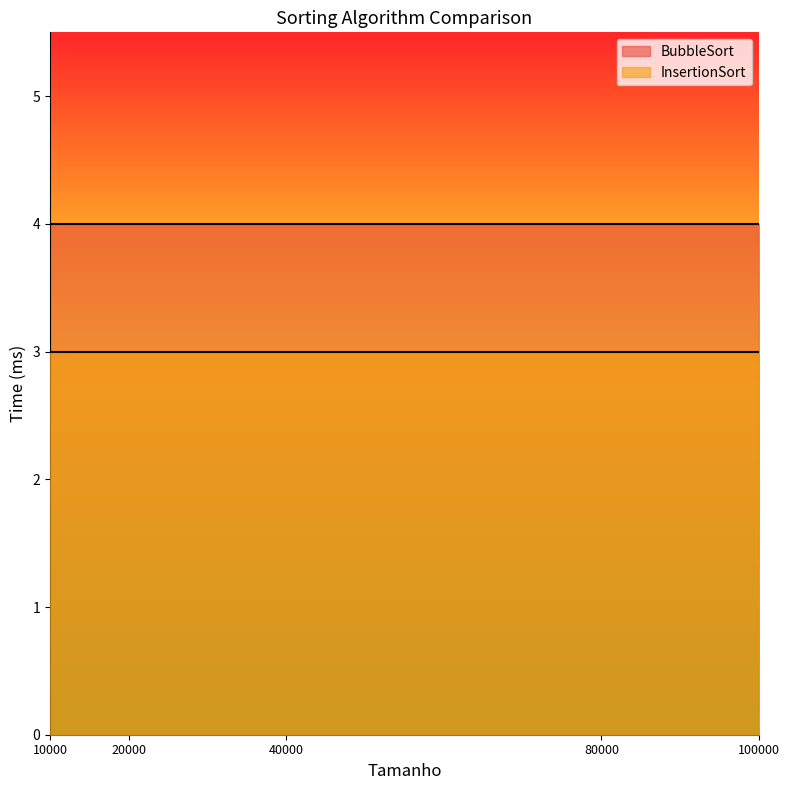

List the series in order of their overall mean, lowest first.

InsertionSort, BubbleSort